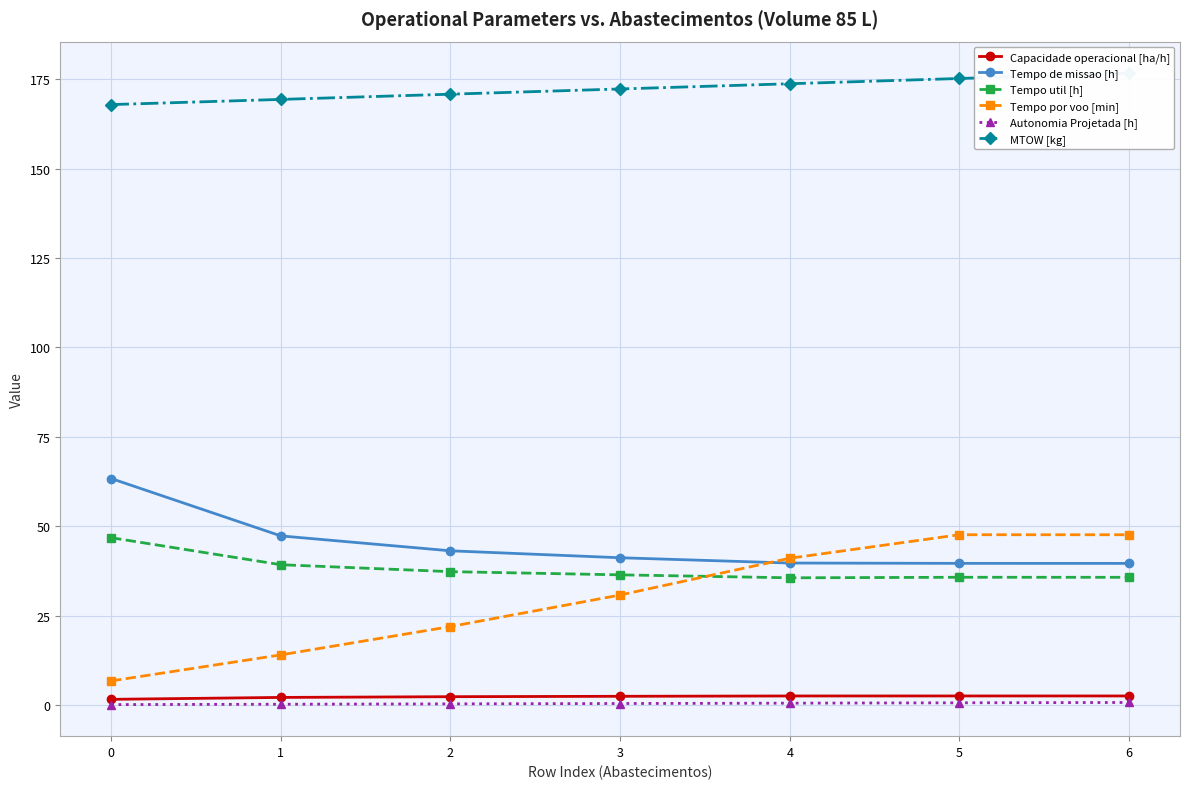

At which category does the chart reach its peak across all series?

6